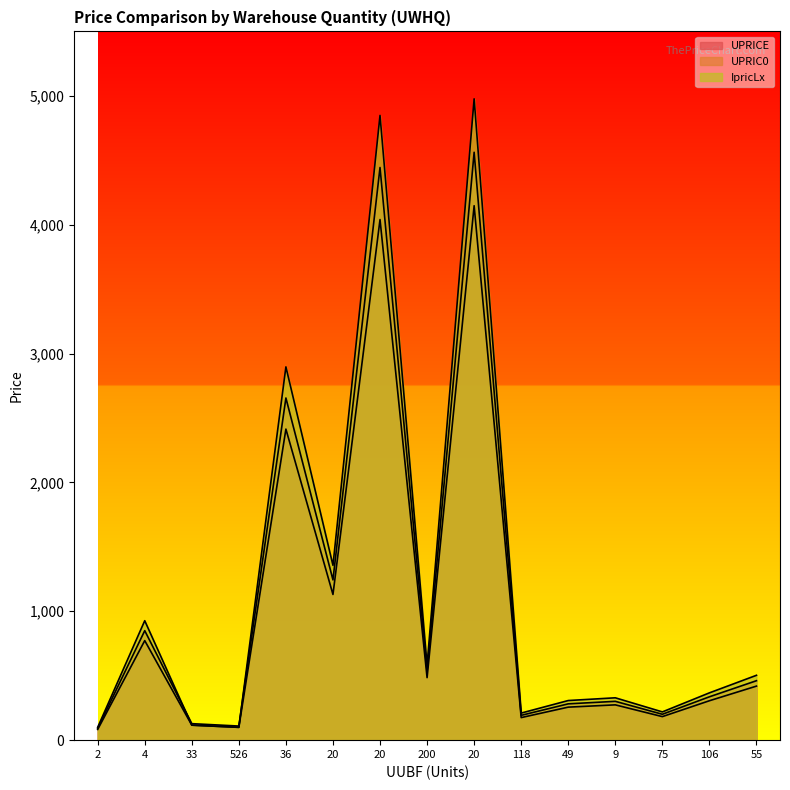

Reading right to left, what are all the values shown in this chart?

UPRICE: 55=419.4	106=305.9	75=182.7	9=273.9	49=256.2	118=175.1	20=4147.3	200=485.1	20=4039.9	20=1130.6	36=2413.9	526=99.5	33=116.4	4=772.5	2=83.2
UPRIC0: 55=461.4	106=336.5	75=201.0	9=301.3	49=281.9	118=192.6	20=4562.0	200=533.6	20=4443.9	20=1243.7	36=2655.2	526=109.5	33=128.0	4=849.8	2=91.5
IpricLx: 55=503.3	106=367.1	75=219.2	9=328.7	49=307.5	118=210.1	20=4976.7	200=582.1	20=4847.9	20=1356.7	36=2896.6	526=99.5	33=116.4	4=927.0	2=99.8